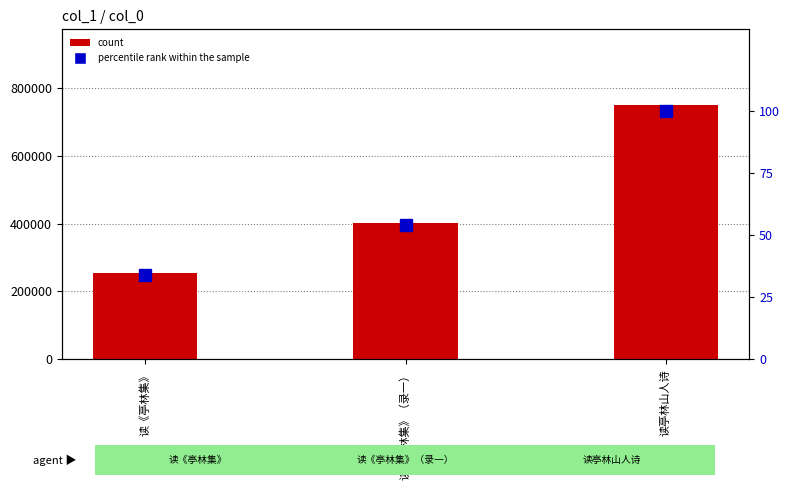

Reading left to right, extract all data points from this chart.

count: 读《亭林集》=255078	读《亭林集》（录一）=402077	读亭林山人诗=748585
percentile rank within the sample: 读《亭林集》=34	读《亭林集》（录一）=54	读亭林山人诗=100